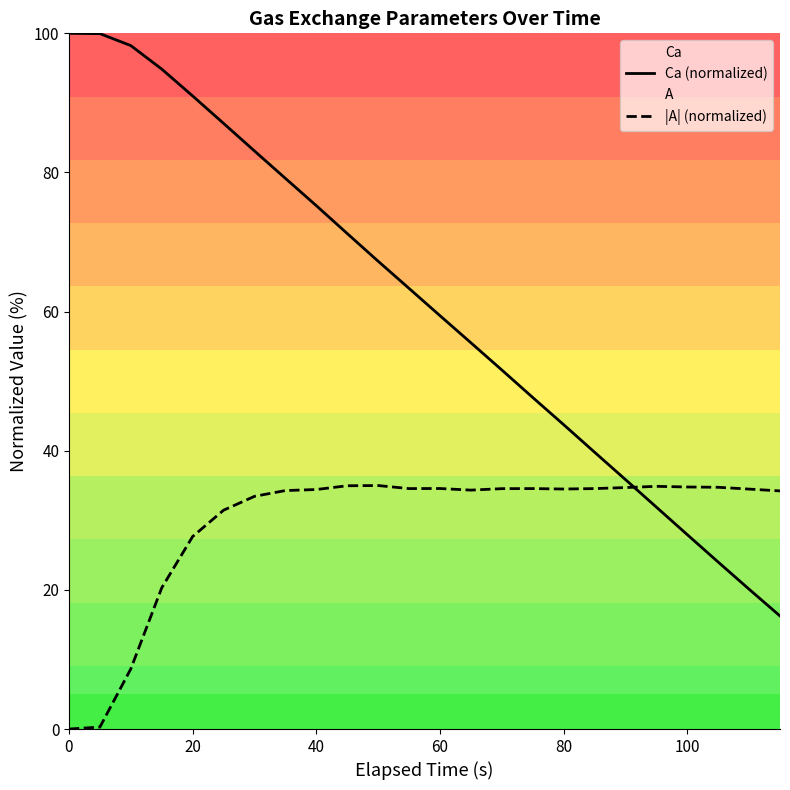

Count the number of categories in the chart.

24